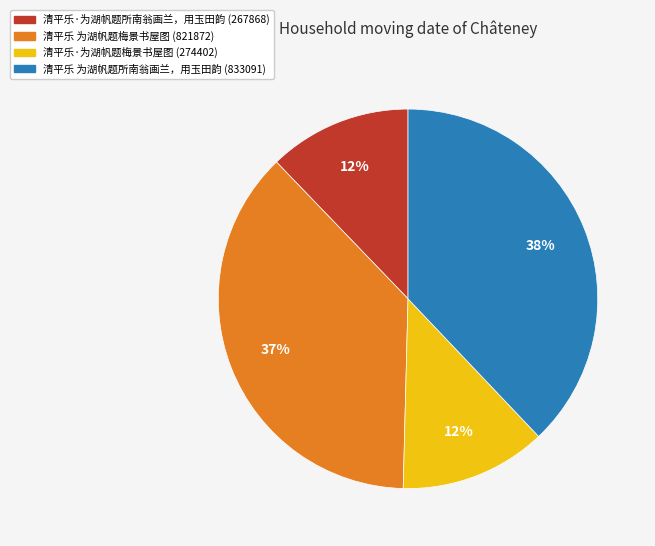

Combined, do 清平乐·为湖帆题梅景书屋图 and 清平乐 为湖帆题梅景书屋图 account for over 50%?

No